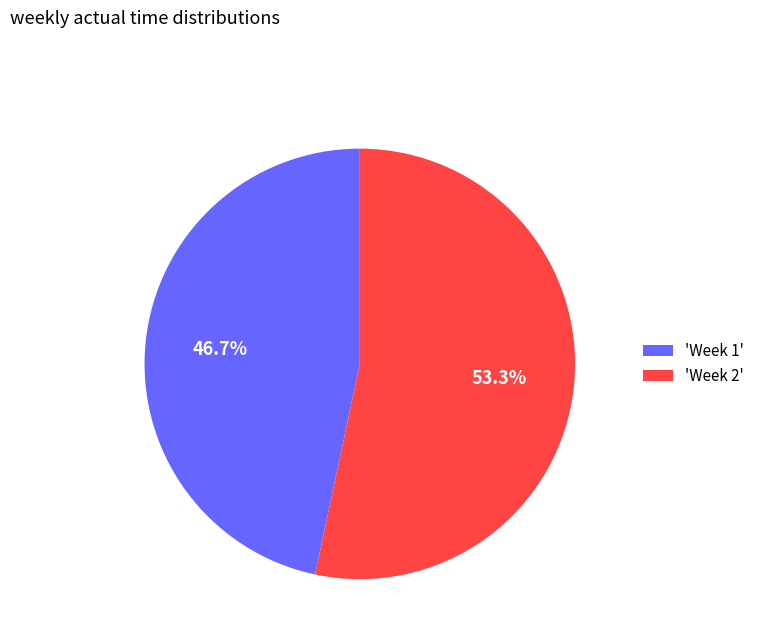

Which category accounts for the majority?

'Week 2'